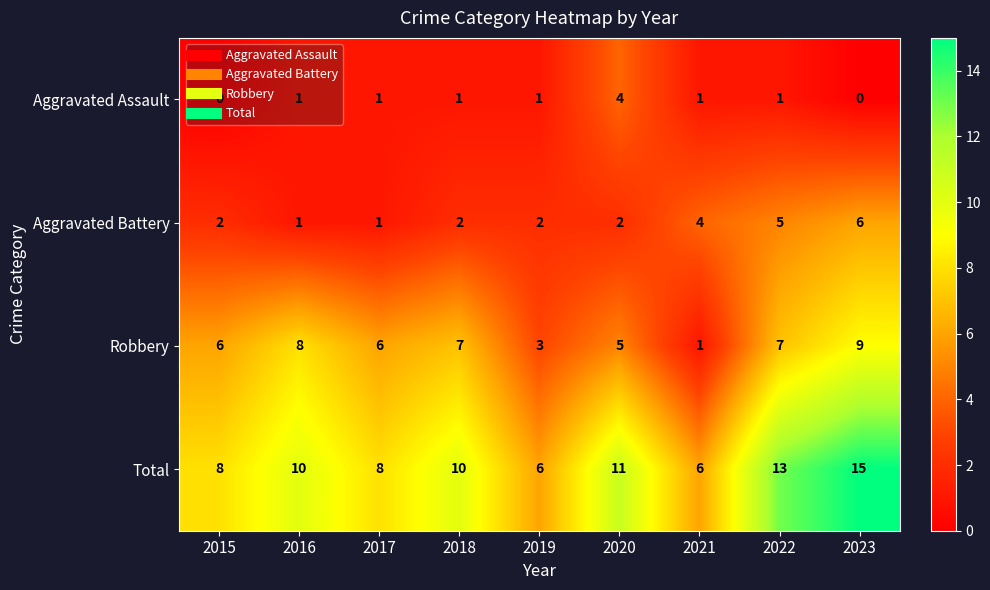

True or false: Aggravated Battery has a value of 2 at 2022.

False